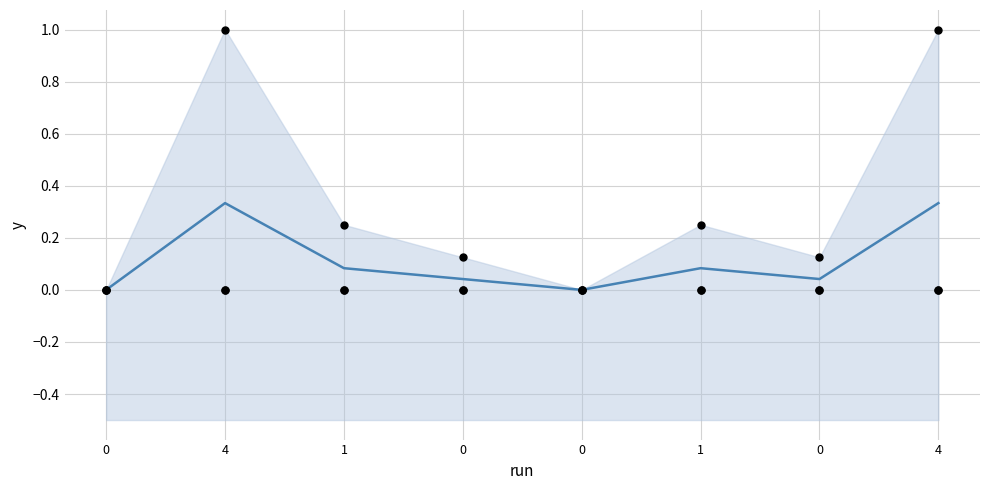

At how many categories does at least one series exceed 0?

6